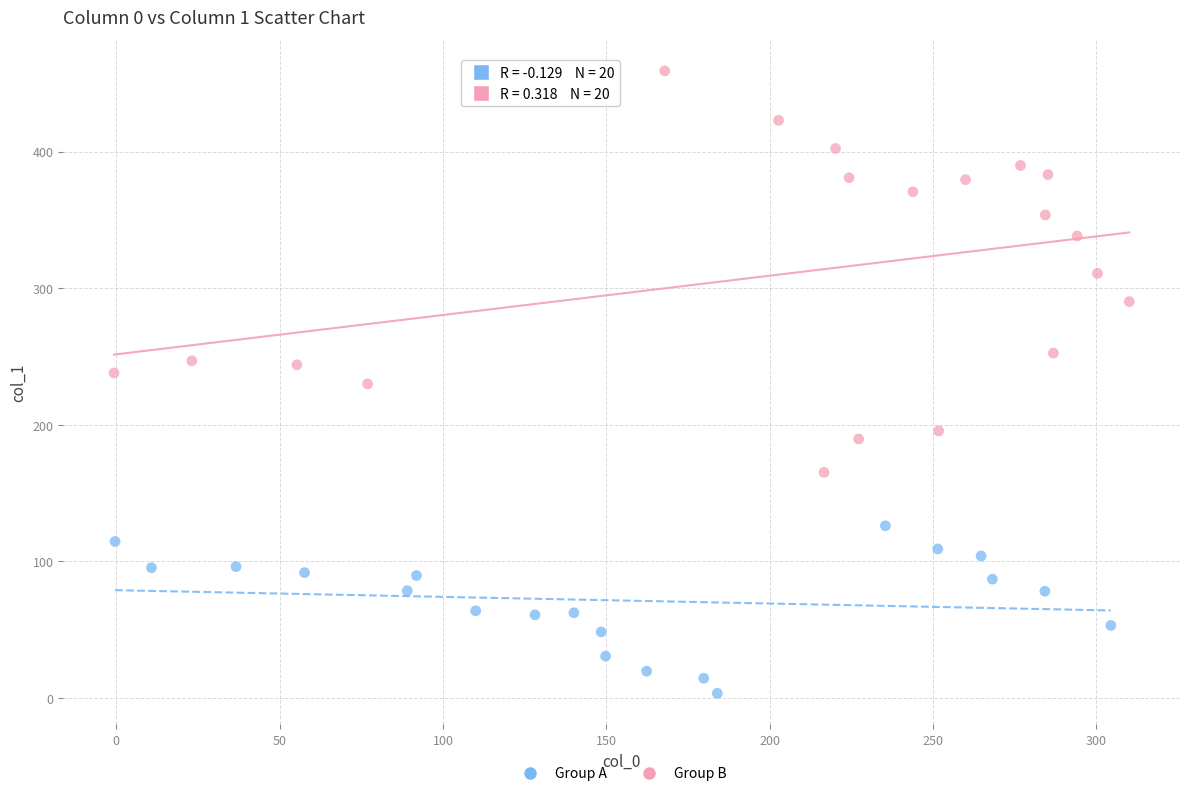

Which series reaches the maximum Y coordinate?

Group B